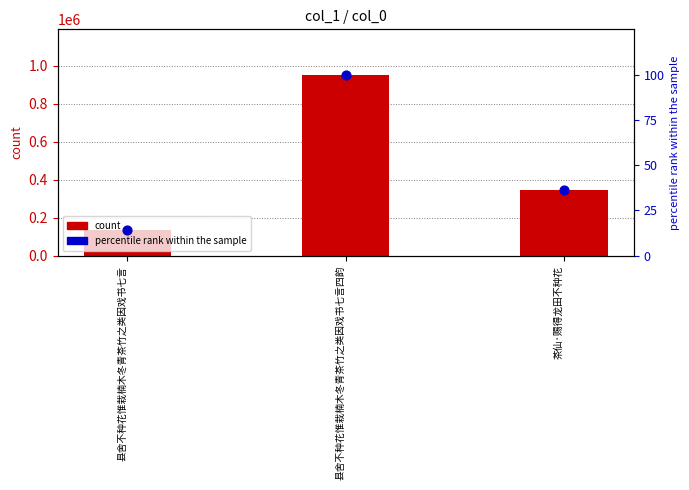

At how many categories does at least one series exceed 441686?

1